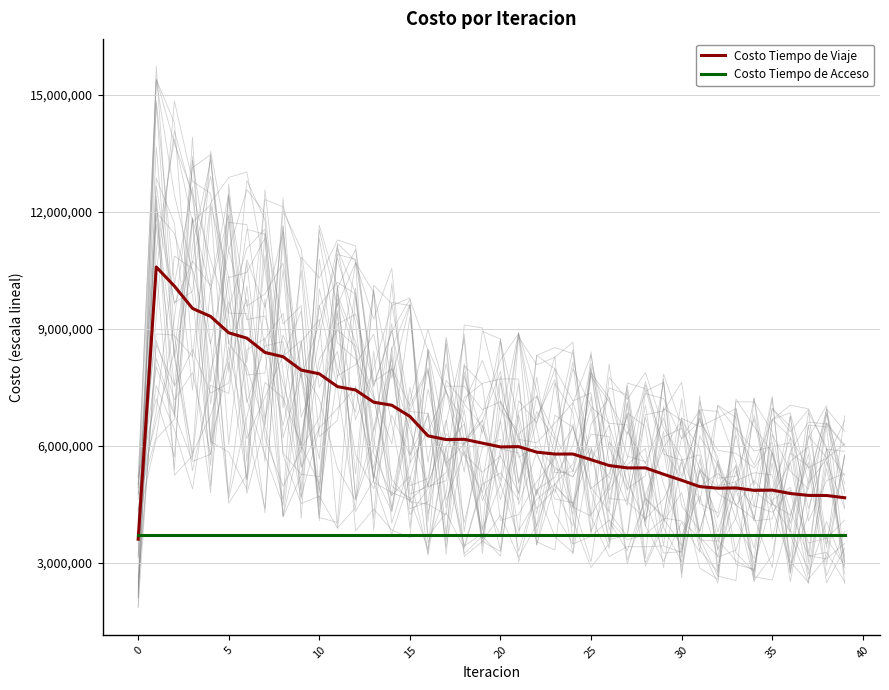

What is the minimum value for Costo Tiempo de Acceso?

3722987.4